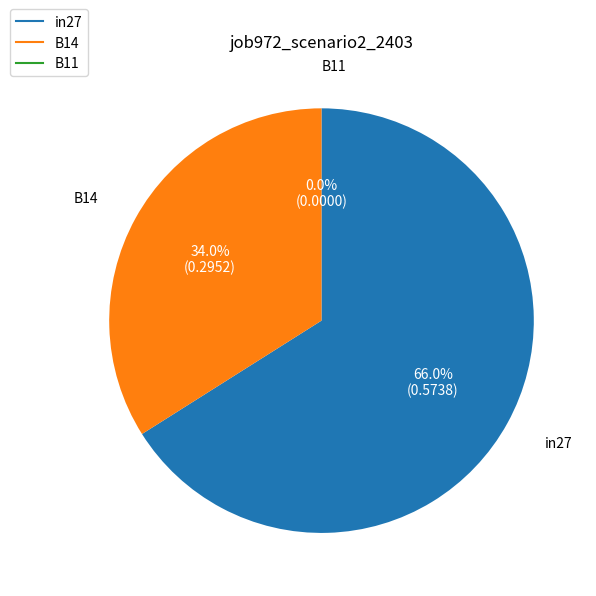

How many segments does this pie chart have?

3